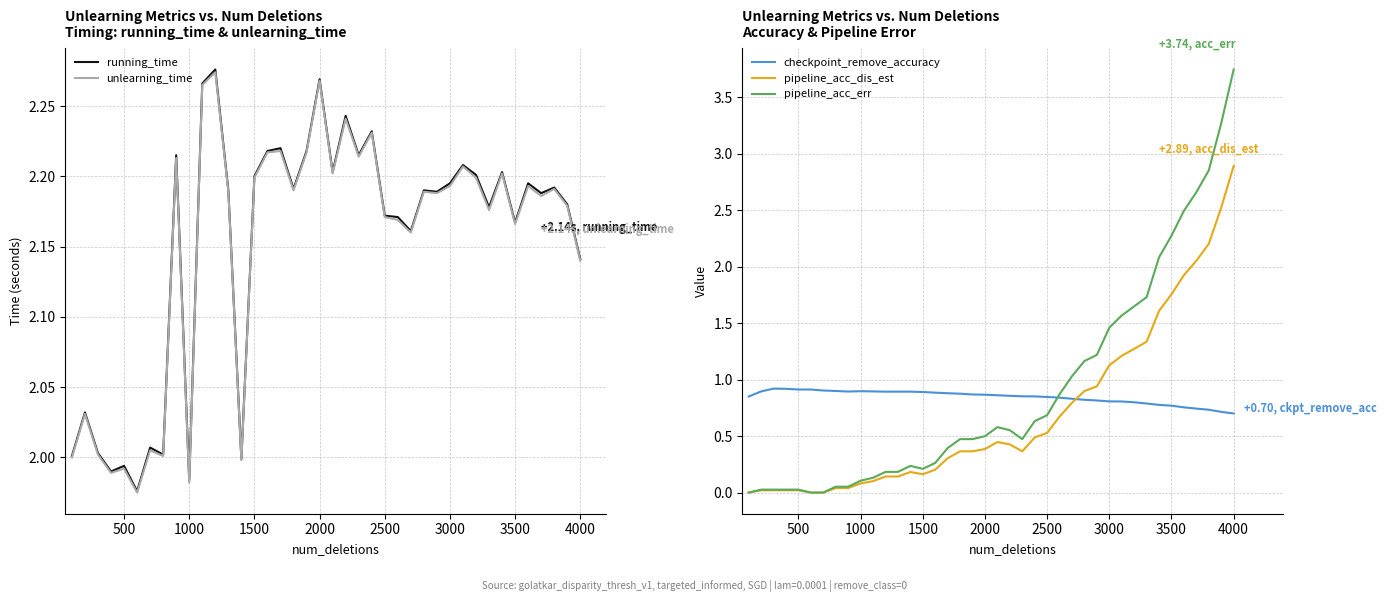

Rank the series by their maximum value, from highest to lowest.

pipeline_acc_err, pipeline_acc_dis_est, running_time, unlearning_time, checkpoint_remove_accuracy